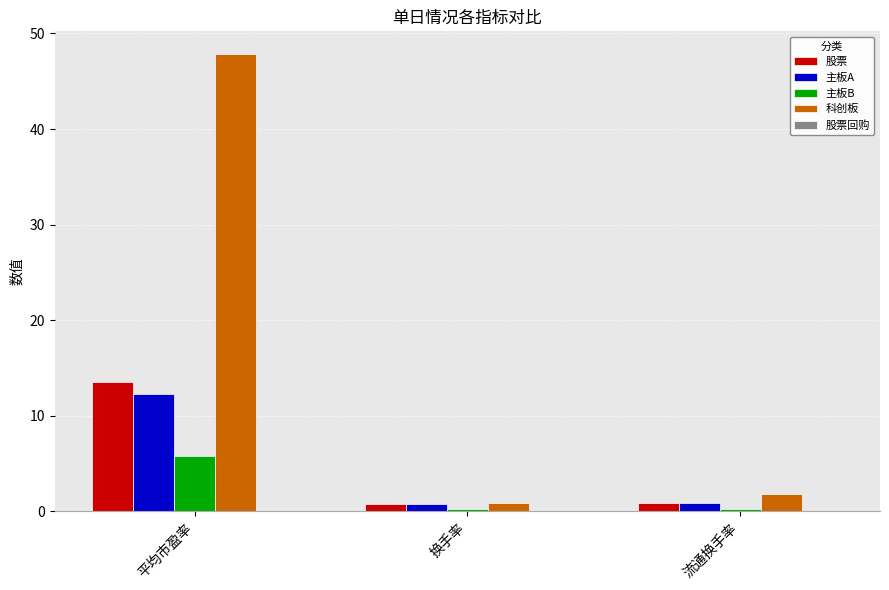

What is the value of the 股票 bar at the 1st from the left?

13.5